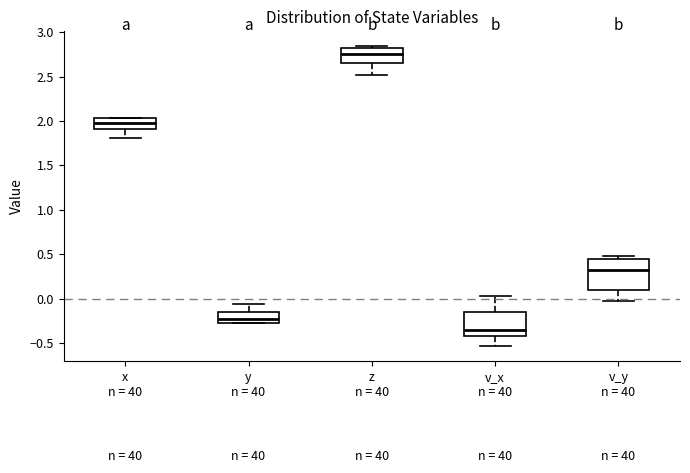

Which box's median line is the highest?

z n = 40